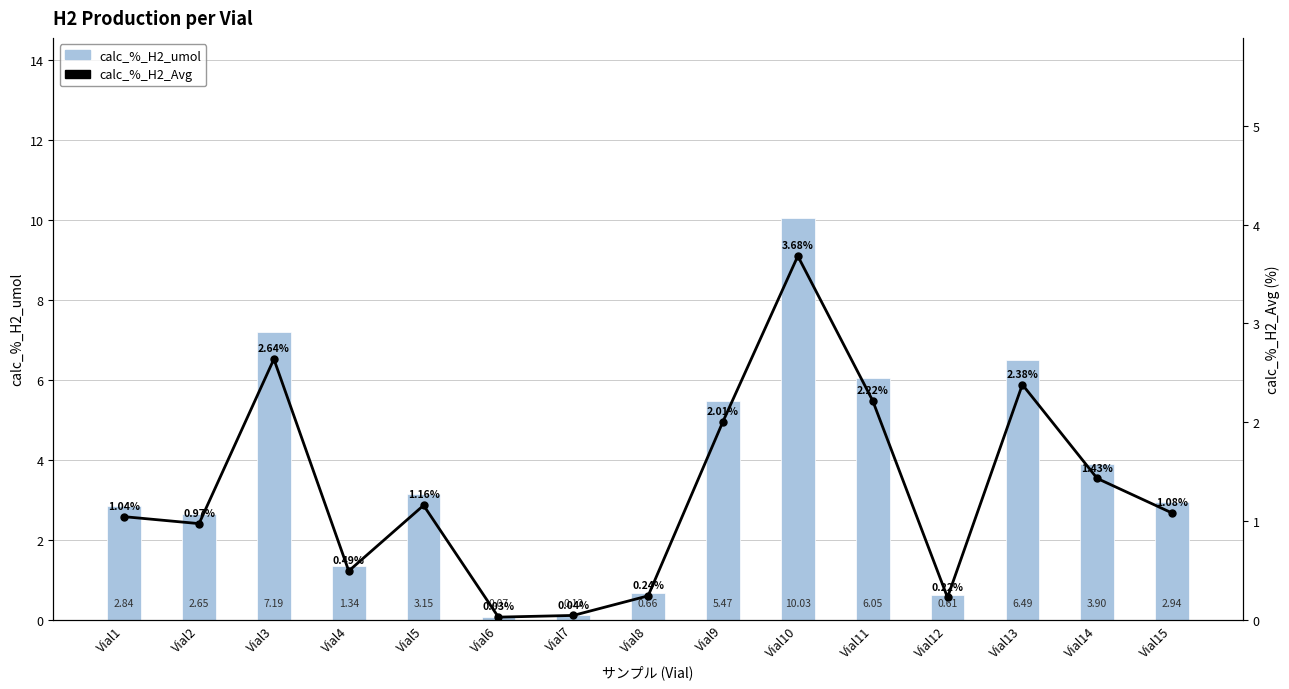

At Vial12, list the series in order from smallest to largest.

calc_%_H2_Avg, calc_%_H2_umol